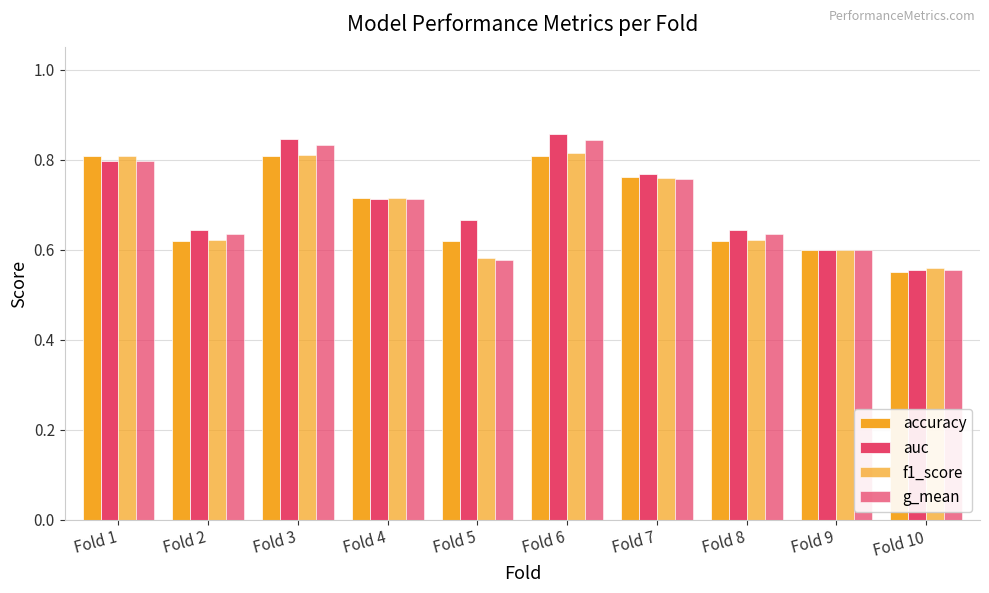

What is the lowest value of the accuracy series?

0.6